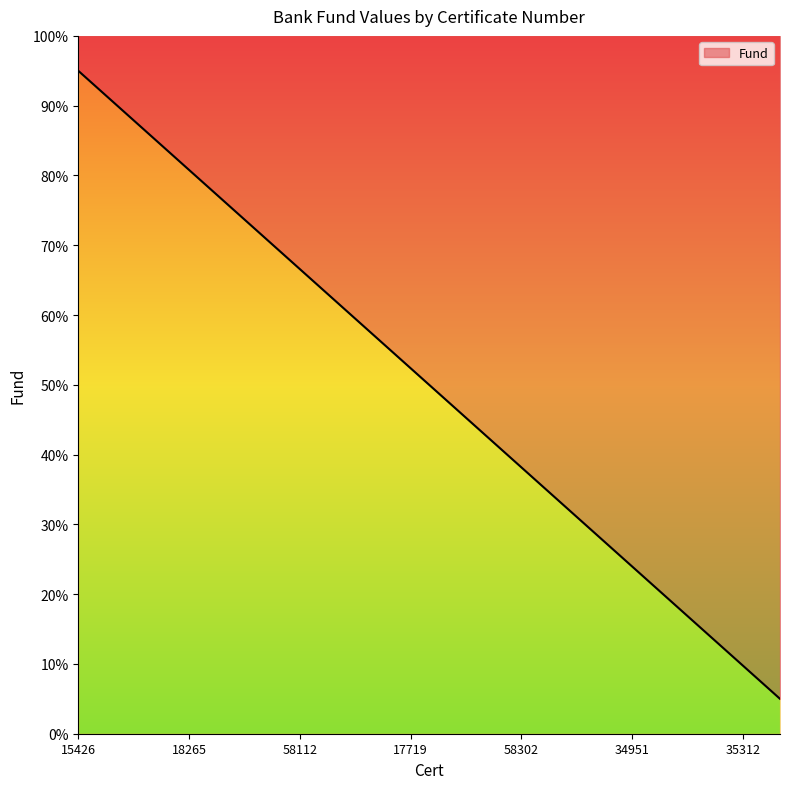

What is the sum of all values?

1000.0